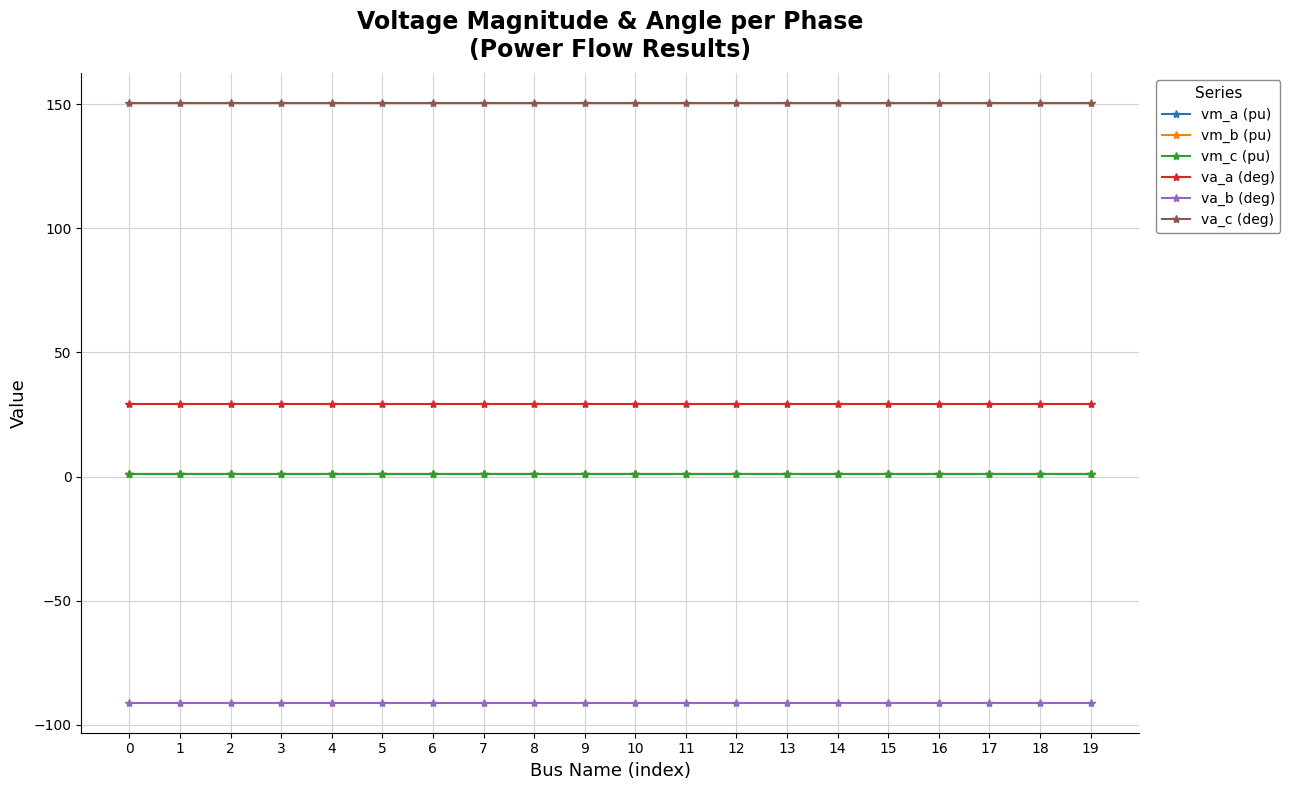

Which series has the largest total across all categories?

va_c (deg)